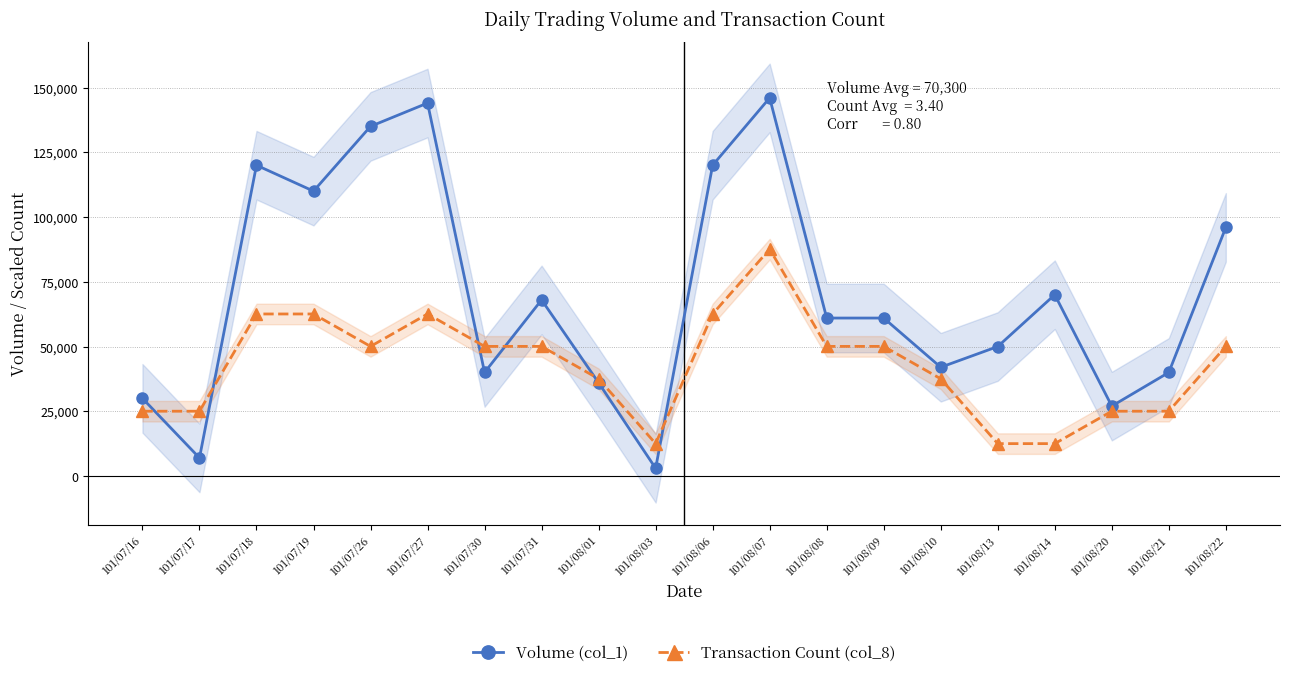

Rank the series by their maximum value, from highest to lowest.

Volume (col_1), Transaction Count (col_8)